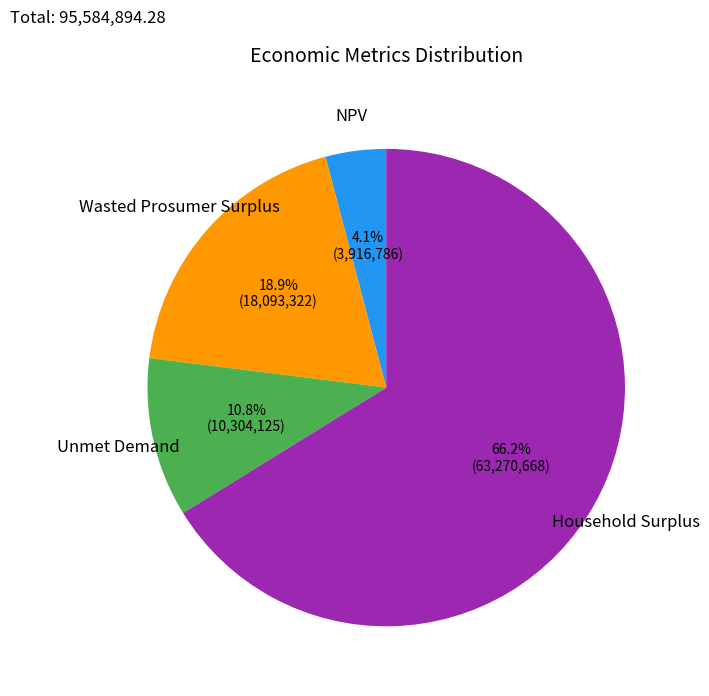

Which has a higher value, Wasted Prosumer Surplus or Unmet Demand?

Wasted Prosumer Surplus